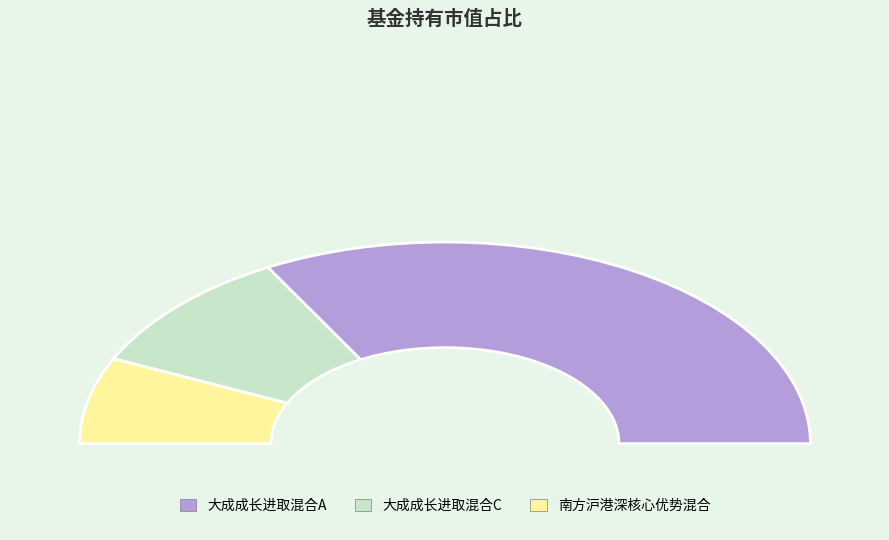

The 大成成长进取混合C slice represents 29% of the pie. True or false?

False